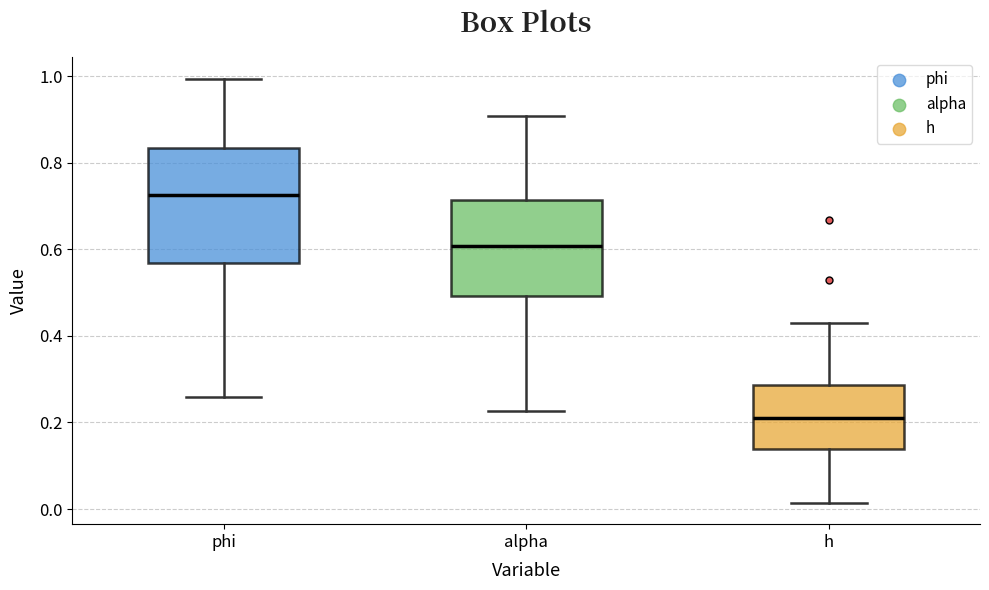

Which box's median line is the lowest?

h